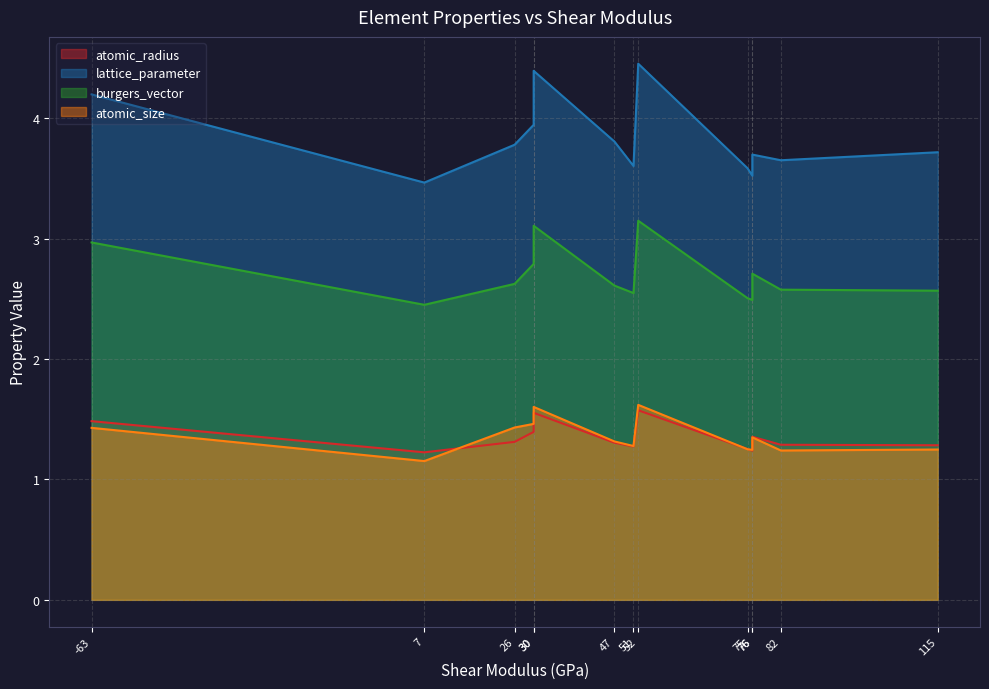

The value of lattice_parameter at Ti is 5.8. True or false?

False